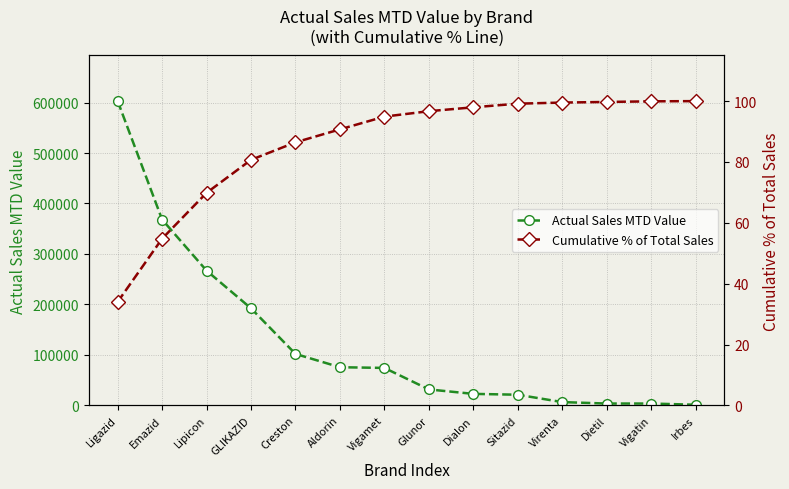

The value of Cumulative % of Total Sales at Glunor is 96.7. True or false?

True